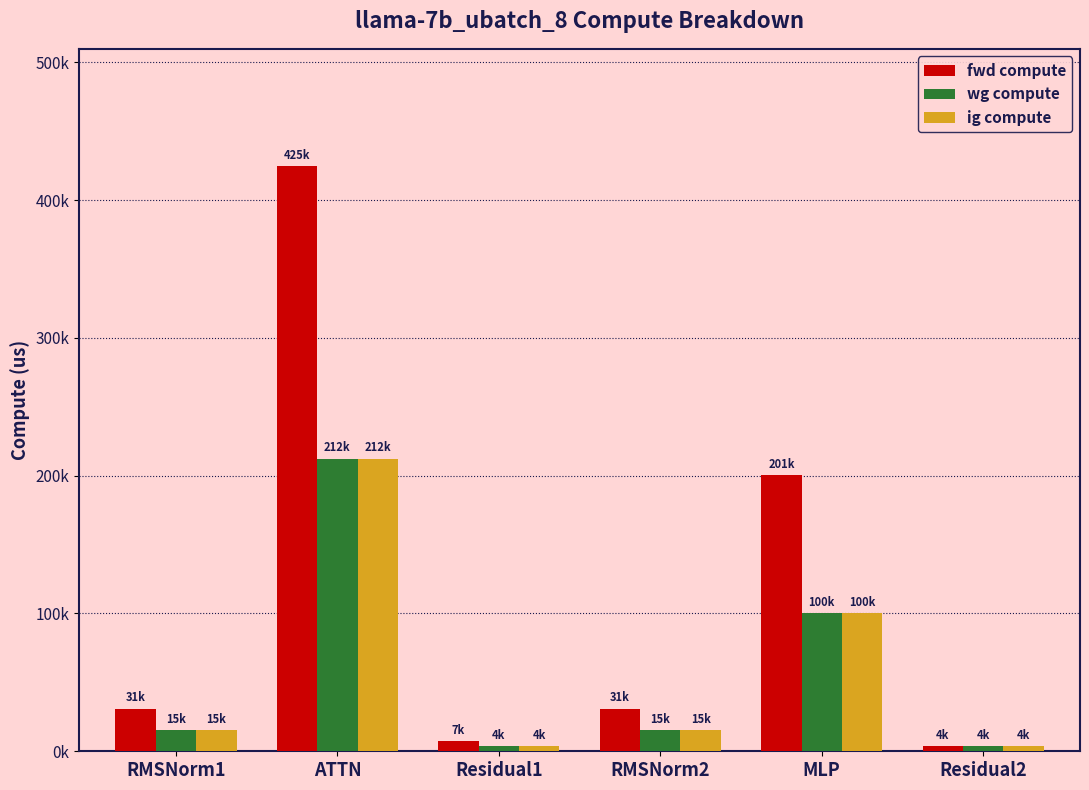

Which label corresponds to the largest value in the chart?

ATTN